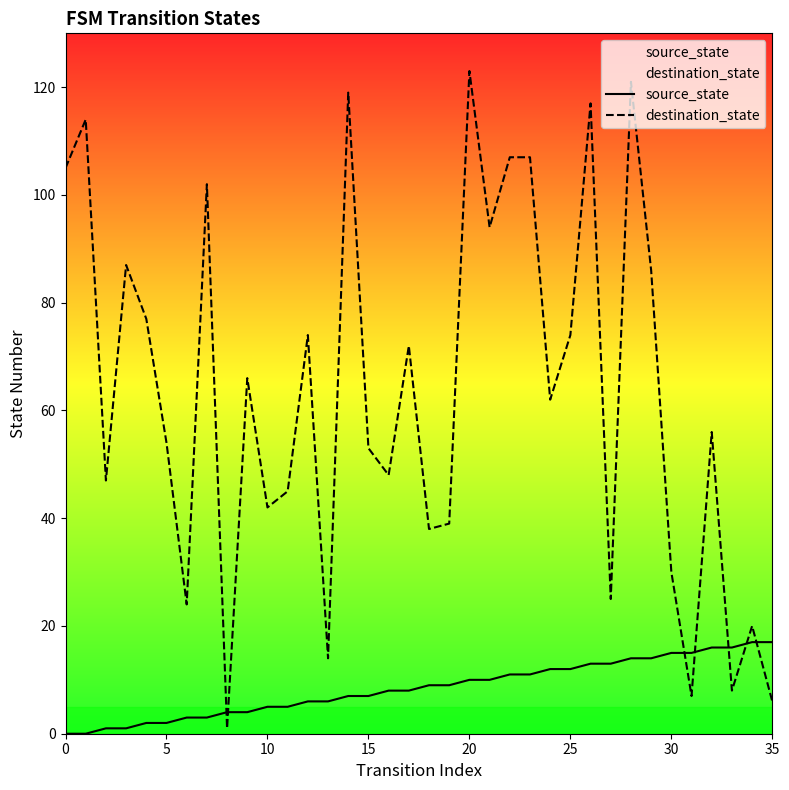

How many intersections are there between source_state and destination_state?

7